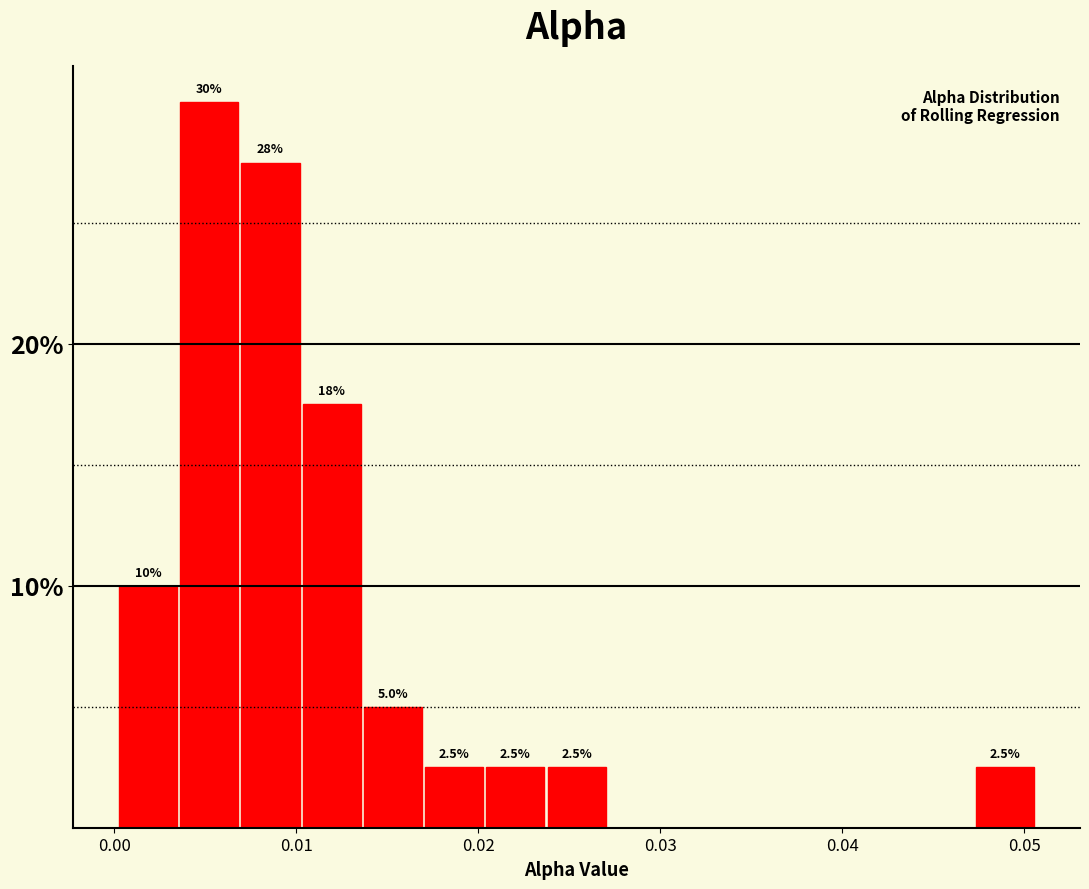

Around what value on the x-axis is the tallest bar? Give the approximate position of its centre, as read against the axis.

0.005